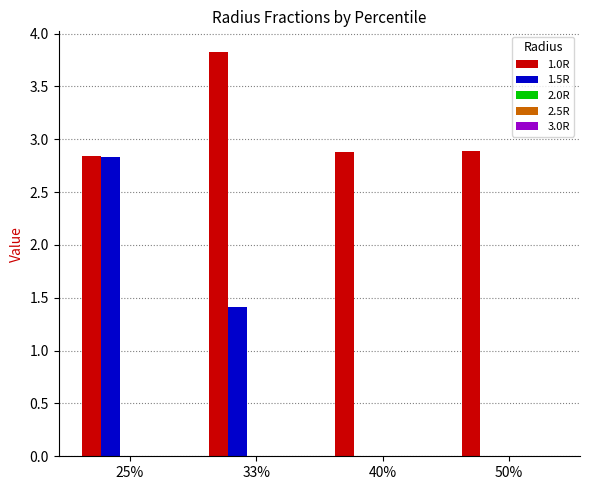

Where is 1.5R nearest to the value 1?

33%